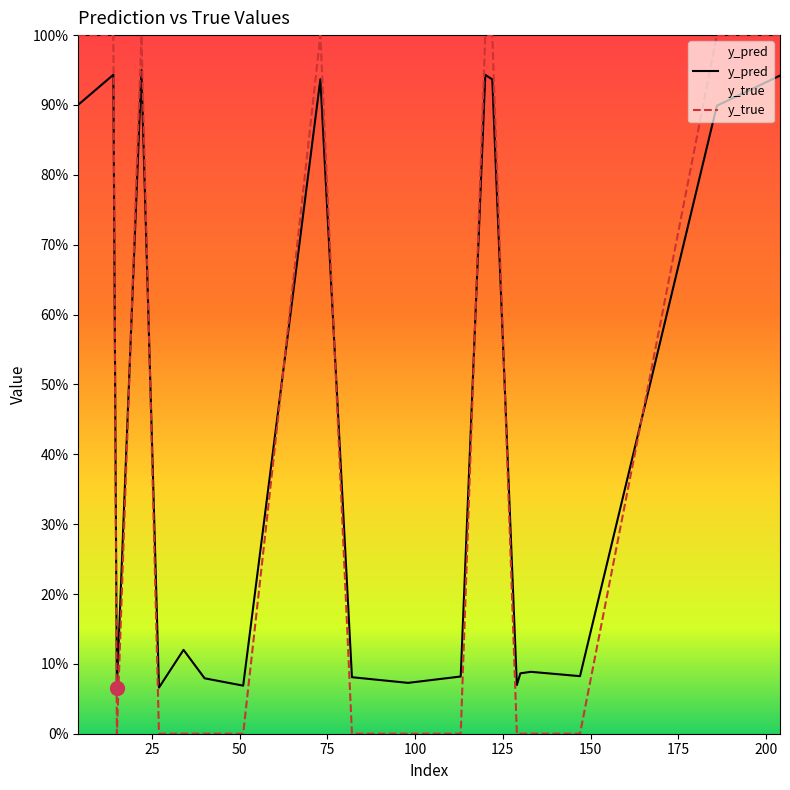

After their last crossing, which series has the higher values: y_pred or y_true?

y_true